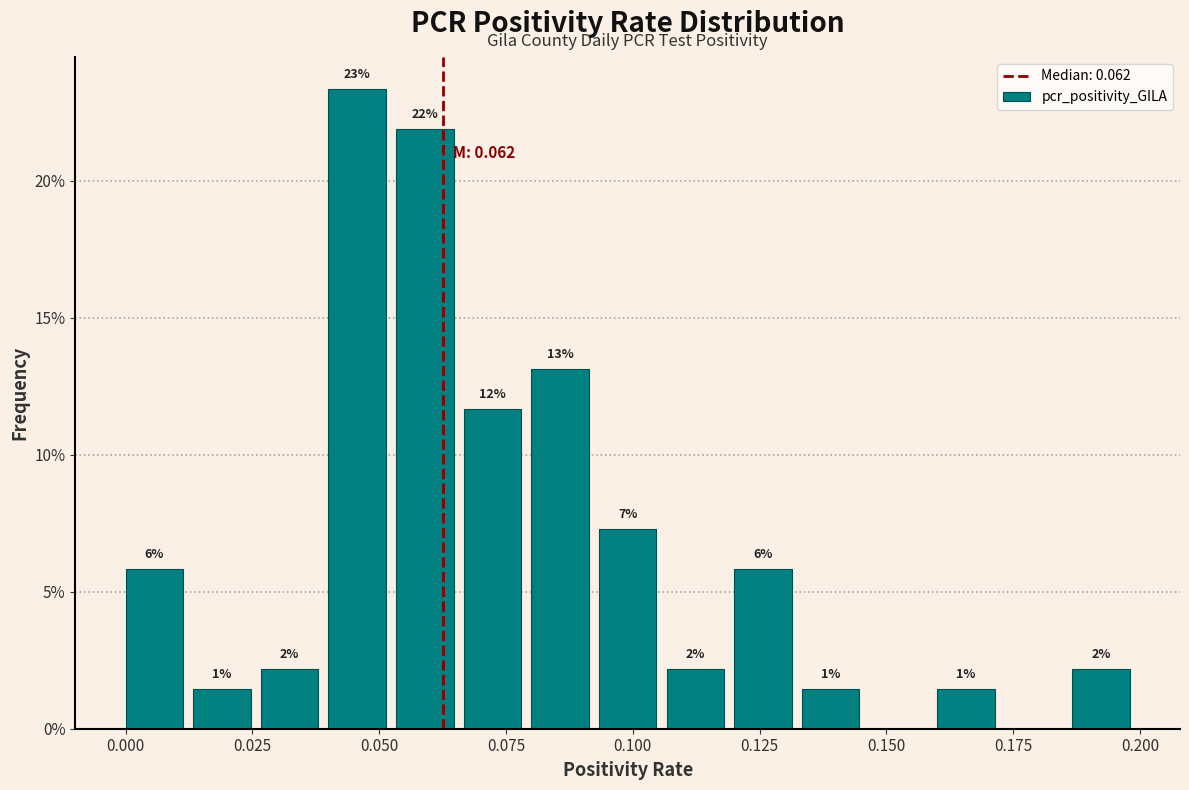

Around what value on the x-axis is the tallest bar? Give the approximate position of its centre, as read against the axis.

0.045